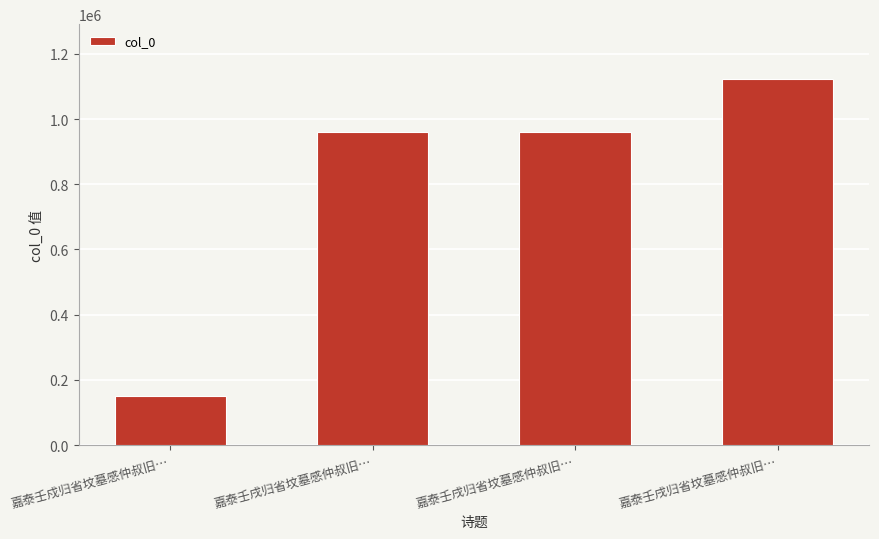

The chart shows a value of 150694 at 嘉泰壬戍归省坟墓感仲叔旧…. True or false?

True